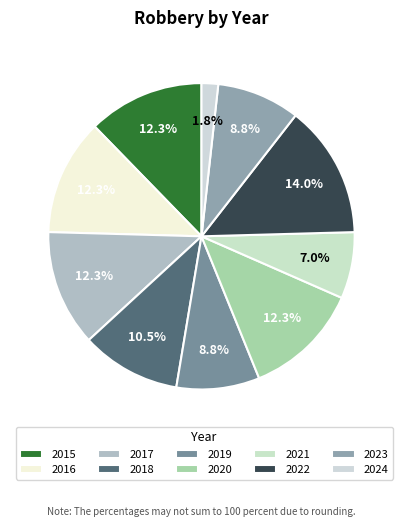

Is 2024 the majority of the pie?

No